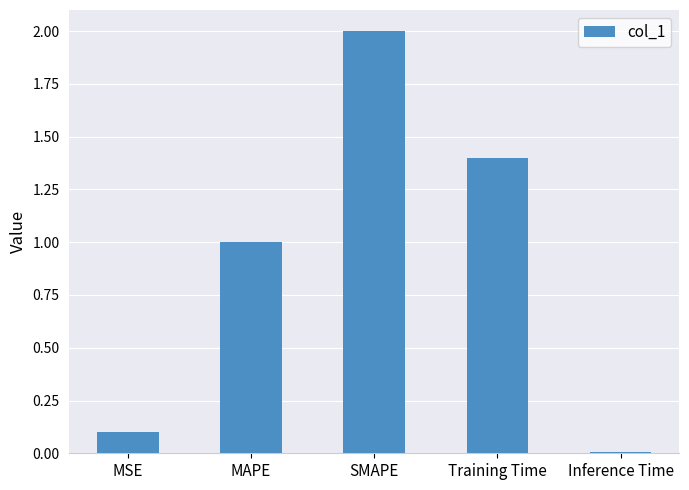

What position from the left is MAPE?

2